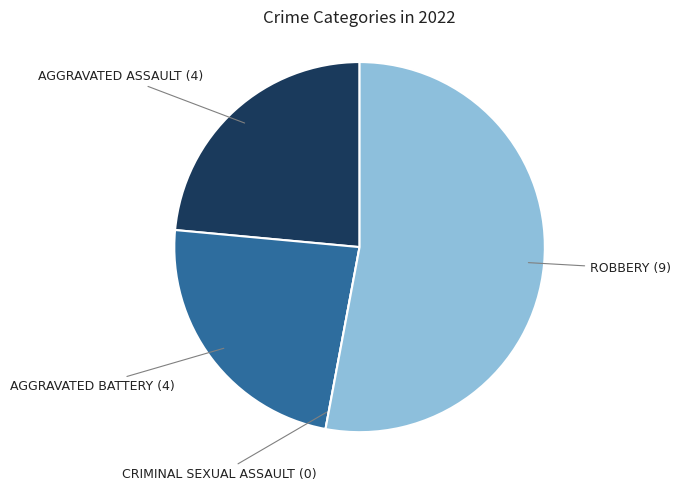

Does any single category account for the majority?

Yes